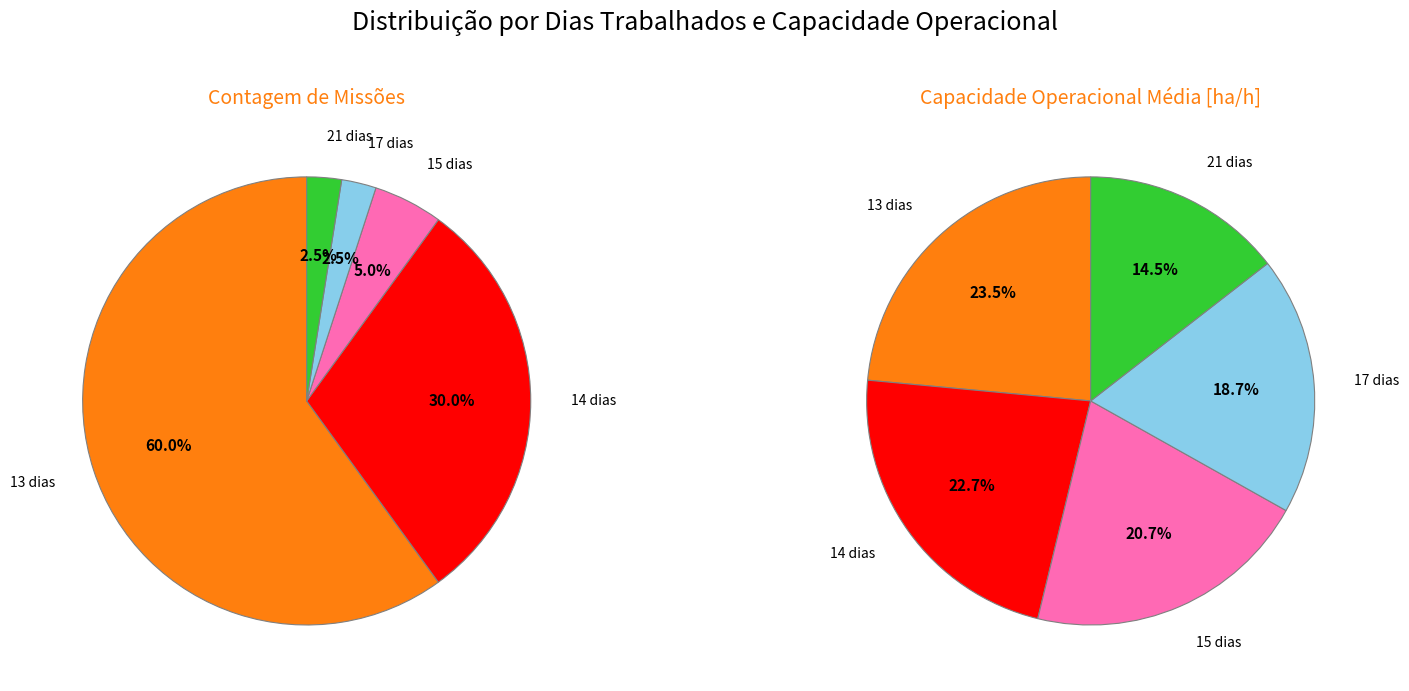

Is it true that 4 is 11% of the pie?

False